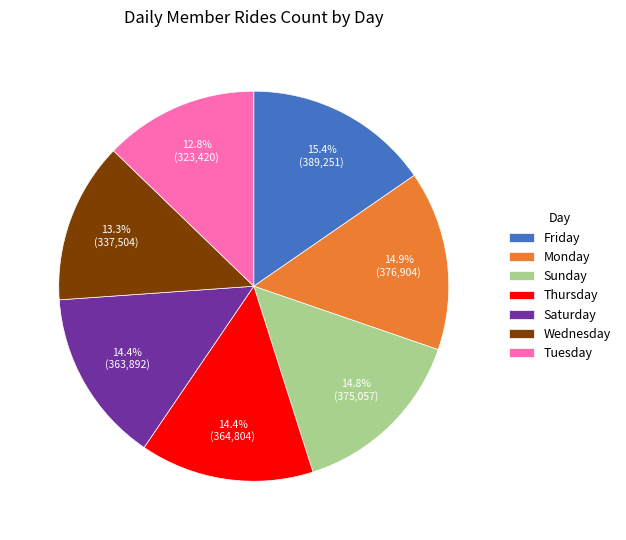

Is it true that Saturday is 14% of the pie?

True